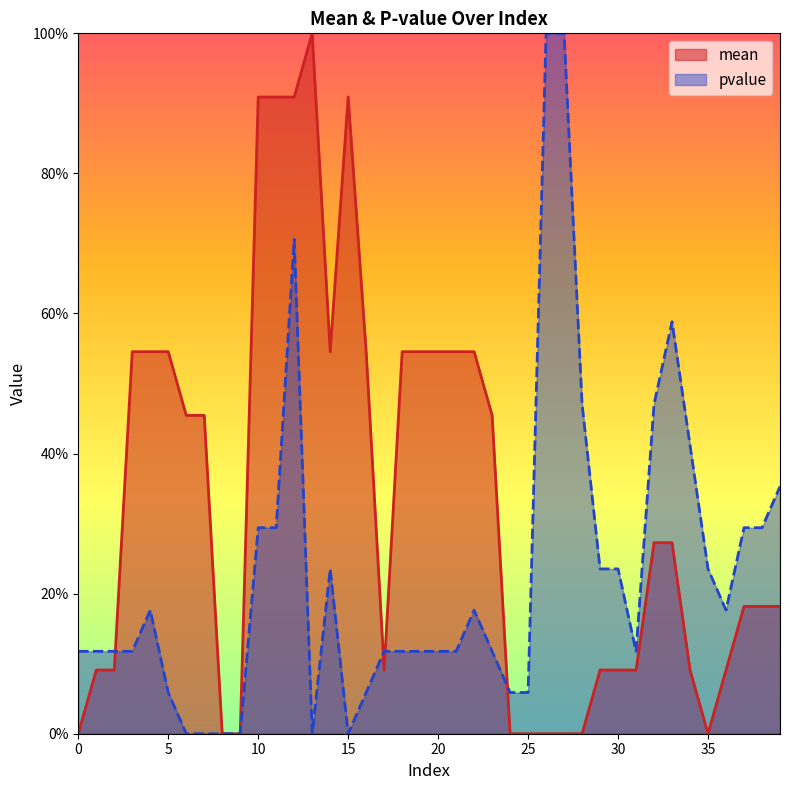

At 0, list the series in order from smallest to largest.

mean, pvalue